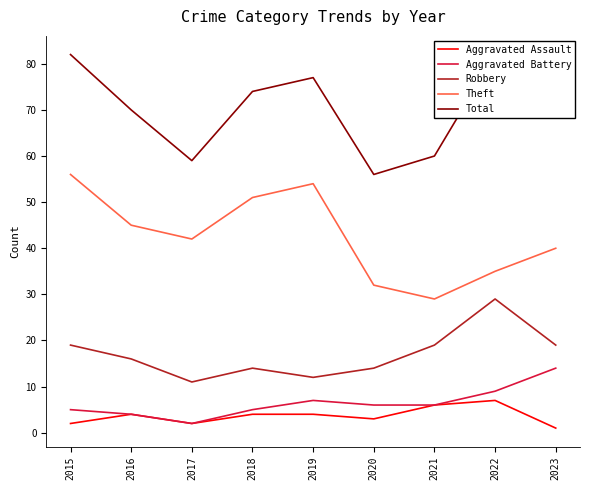

Which series changed the most between 2017 and 2020?

Theft